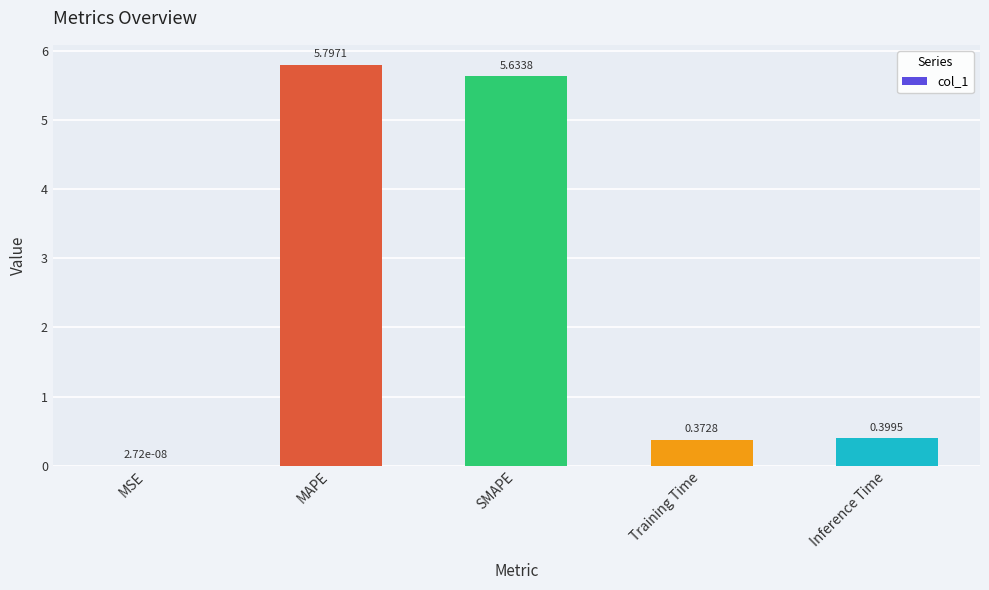

The value at Inference Time is 0.2. True or false?

False